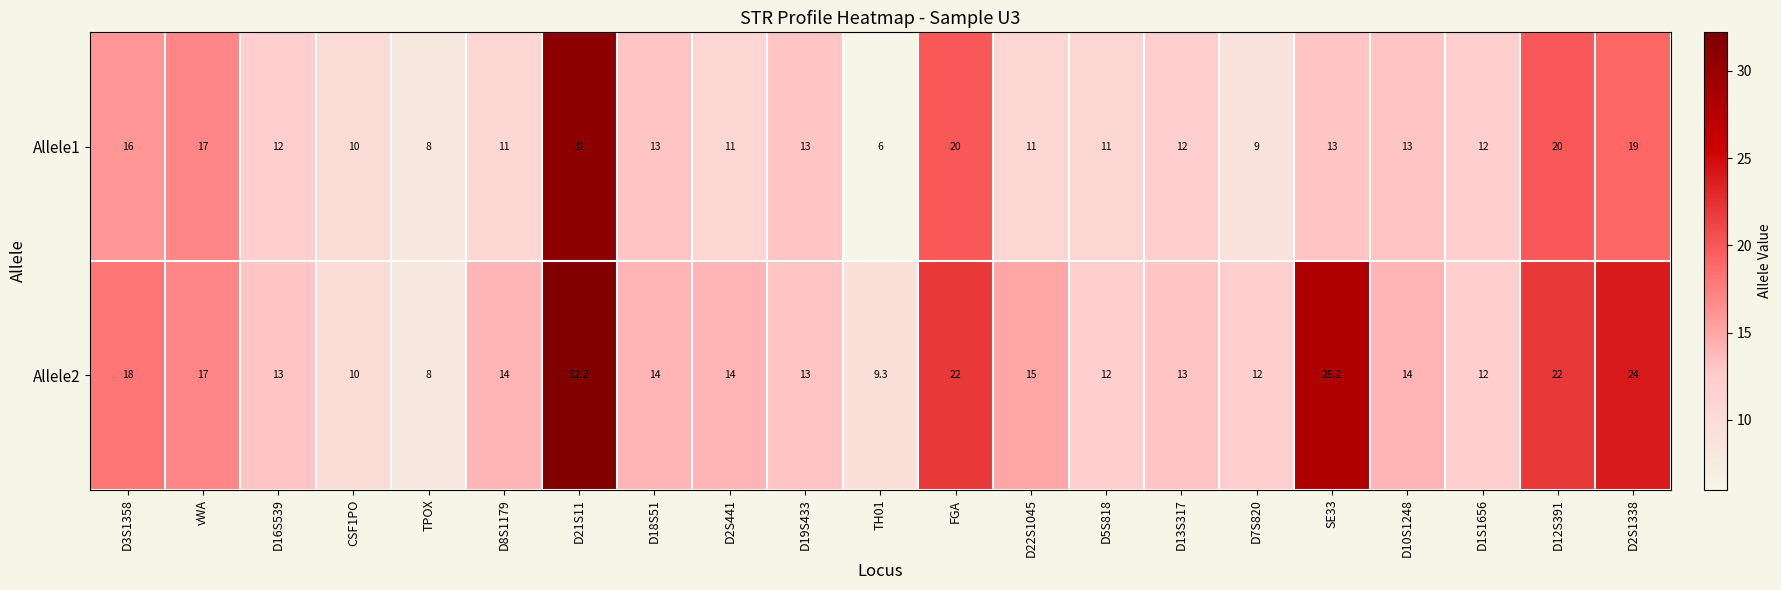

At which category is the sum across all series the highest?

D21S11